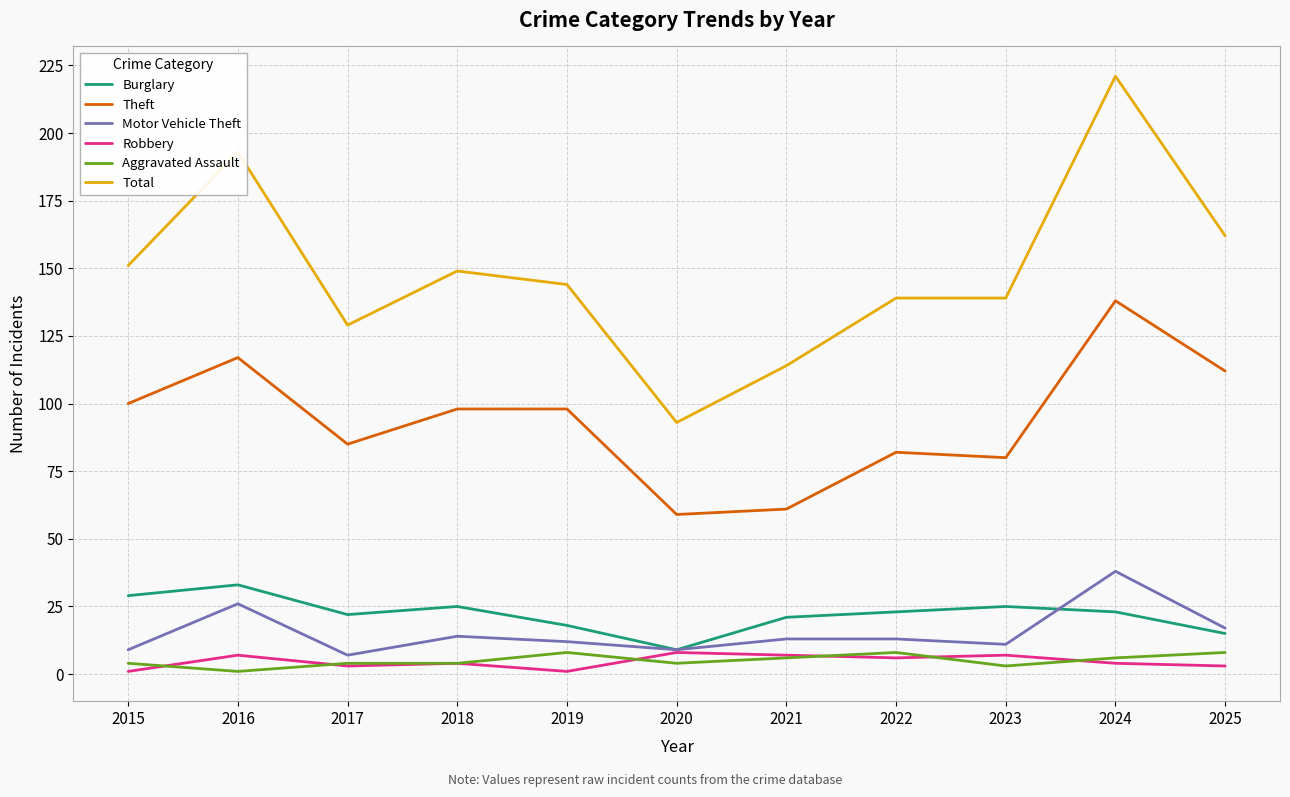

The value of Motor Vehicle Theft at 2021 is 13. True or false?

True